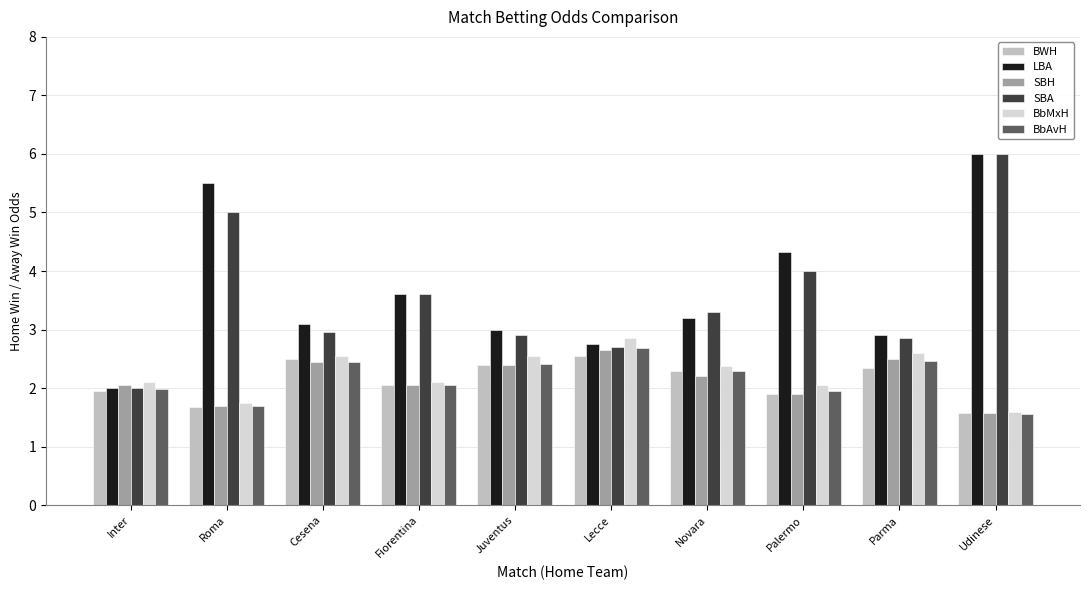

Which series has the largest total across all categories?

LBA